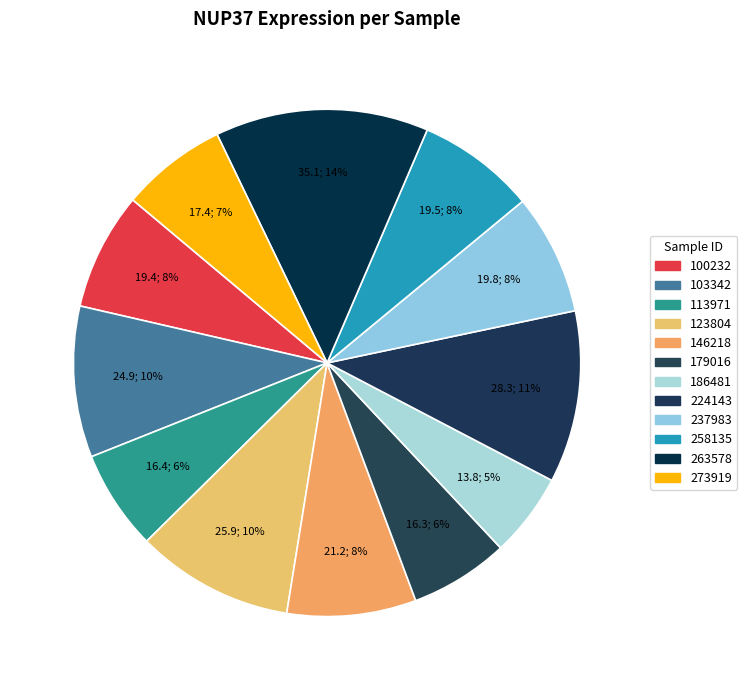

To the nearest percent, what is the average slice percentage?

8%